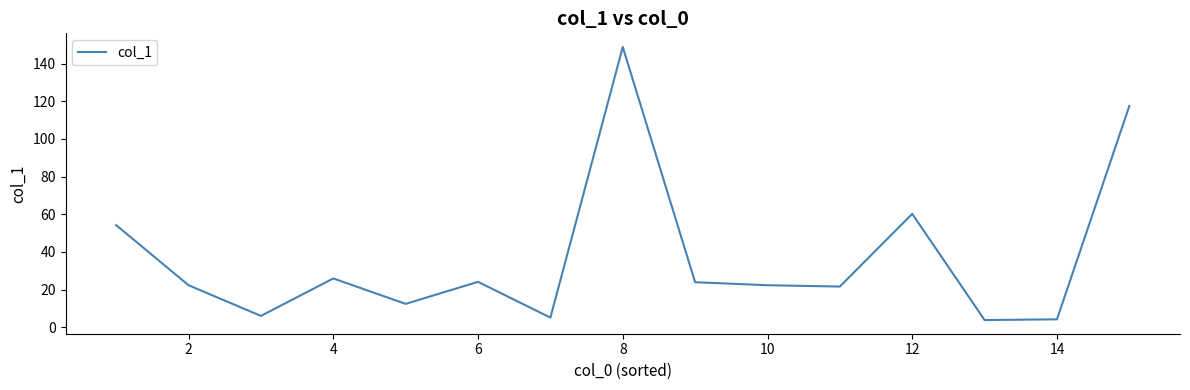

How many lines are shown in the chart?

1